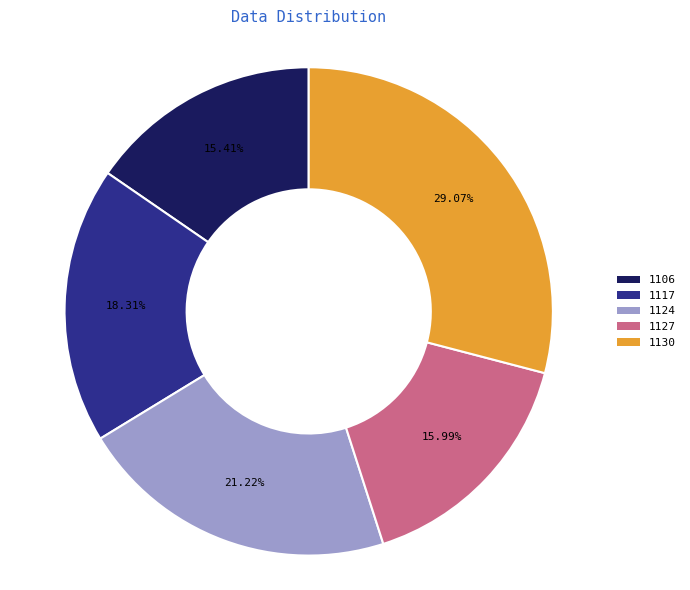

To the nearest percent, what is the combined percentage of 1117 and 1127?

34%